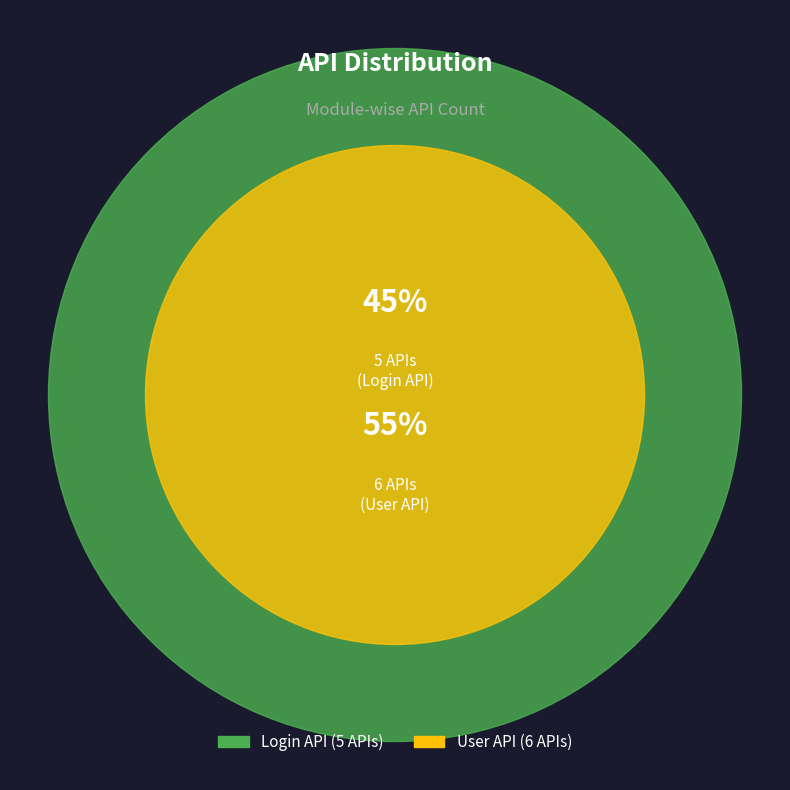

What percentage is the User API slice, to the nearest percent?

55%